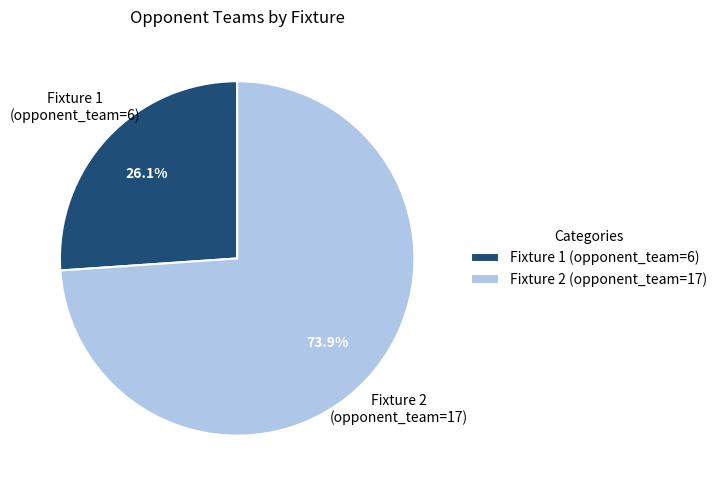

Rank the categories by value from lowest to highest.

Fixture 1 (opponent_team=6), Fixture 2 (opponent_team=17)